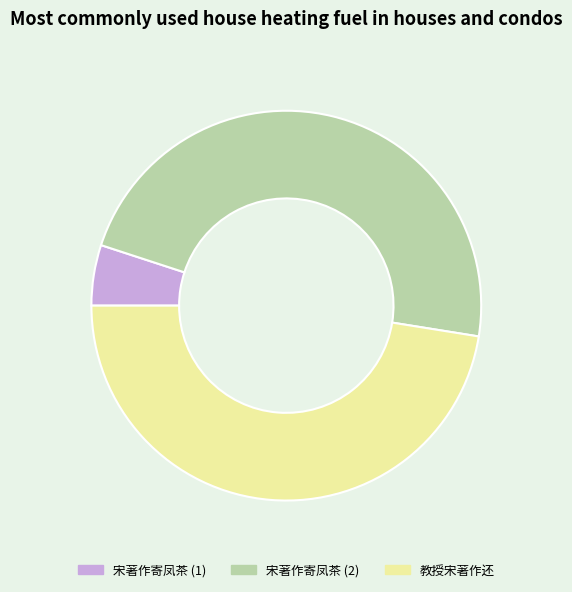

Is there a majority slice in this chart?

No